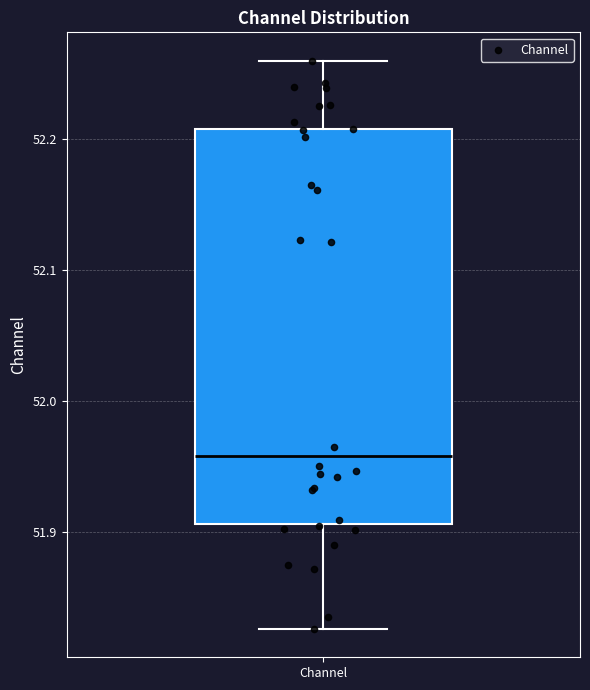

Where does the upper whisker of the box for Channel end on the y-axis? The values are not printed on the chart, so give them approximately, as read against the axis.

52.26